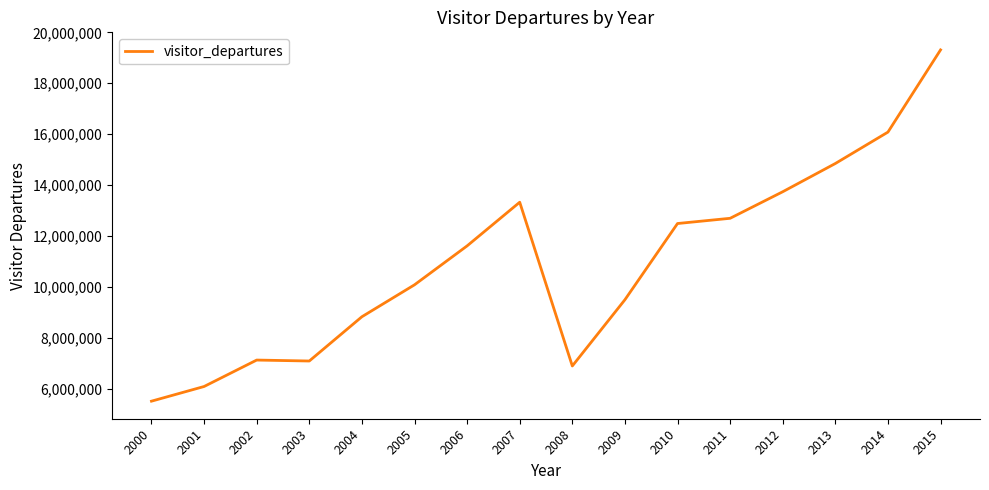

What is the maximum value shown in the chart?

19310430